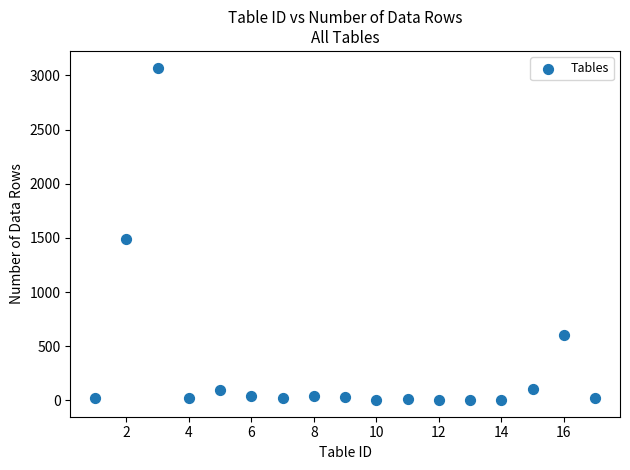

What Y value in the scatter plot is closest to 1537?

1489